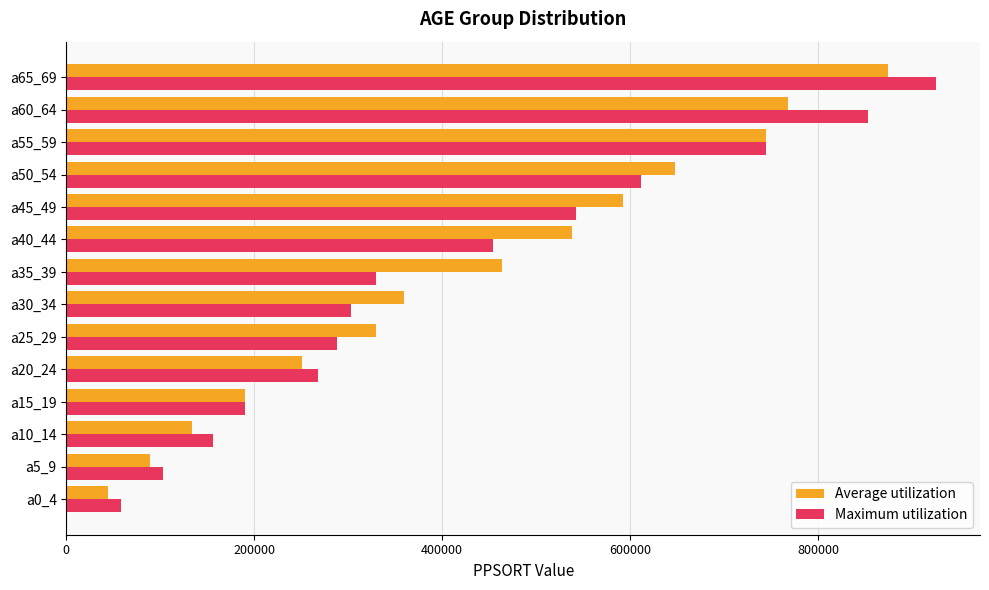

Read the Average utilization value at a25_29.

329764